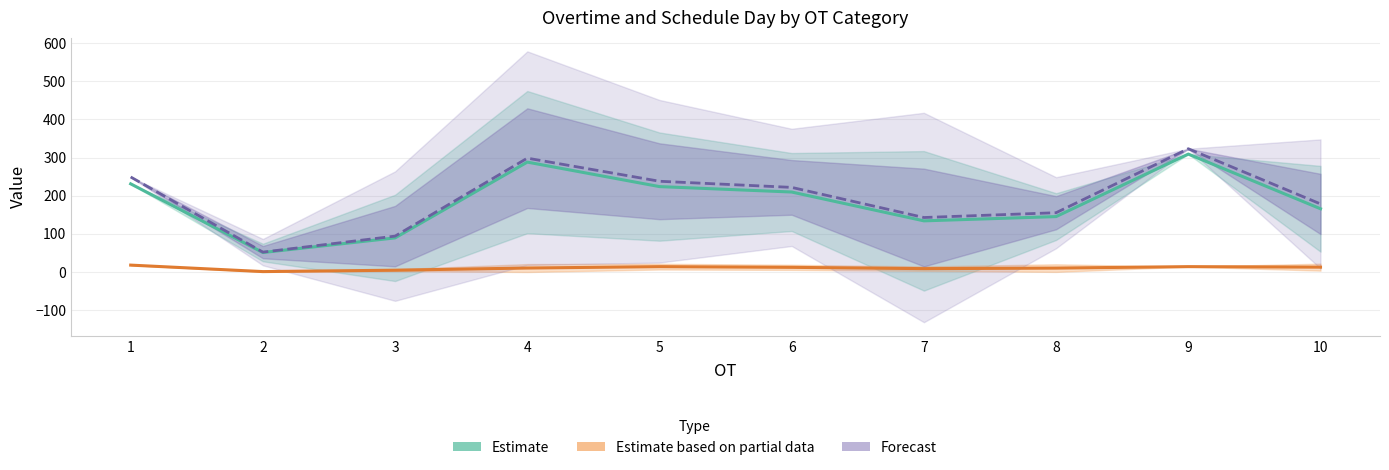

Is the value of Forecast (combined) at 3 greater than the value of Estimate (overtime) at 8?

No